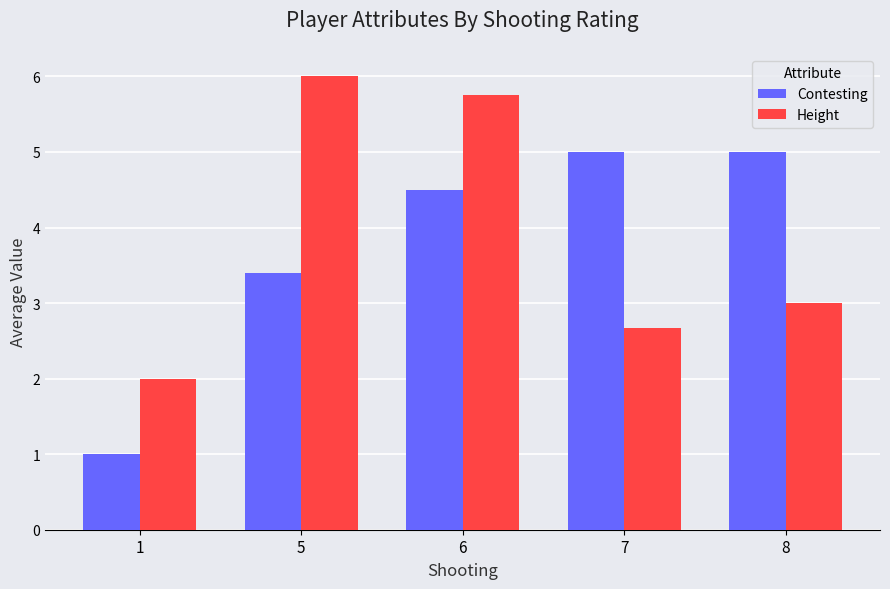

At which label is Height closest to 4?

8